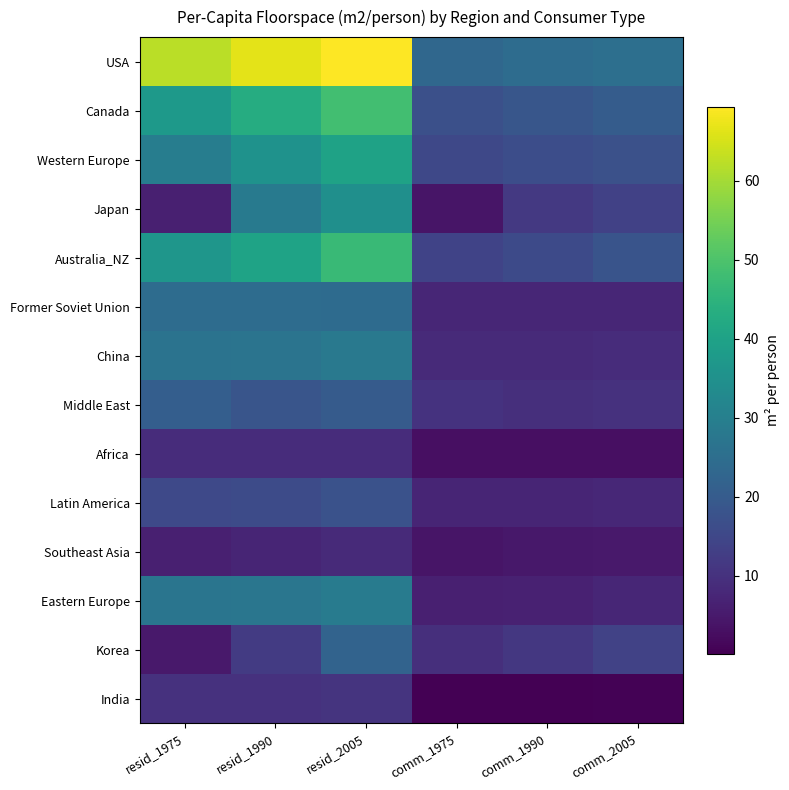

What is the smallest value displayed?

0.2